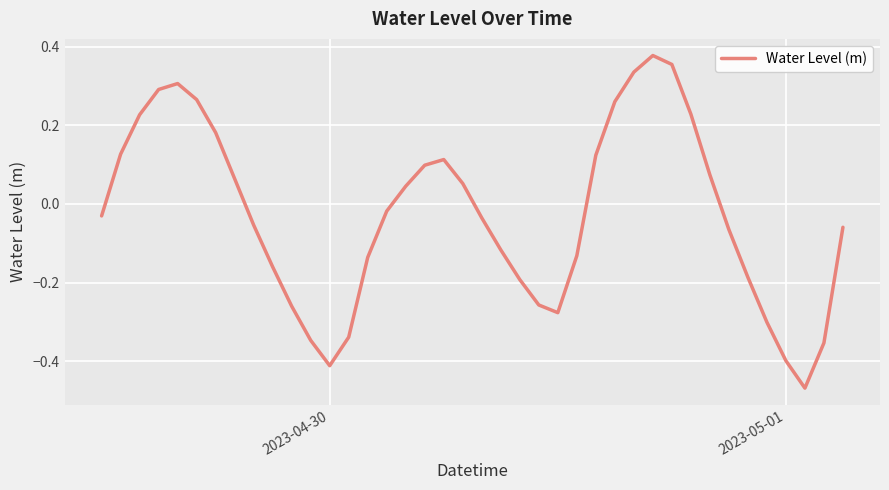

True or false: the data shows -0.3 at 2023-04-30.

False